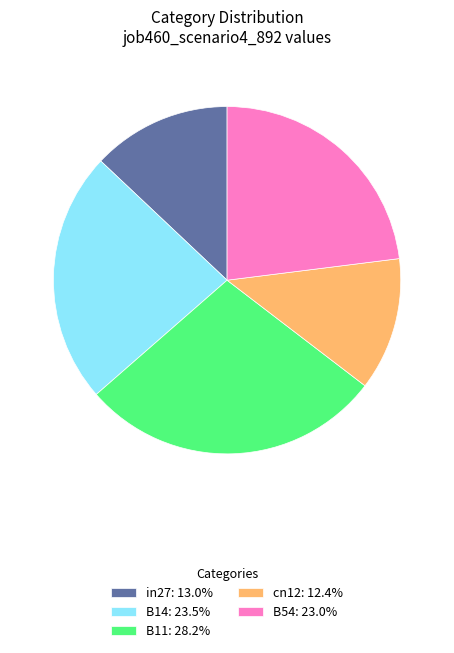

The B14 slice represents 23% of the pie. True or false?

True